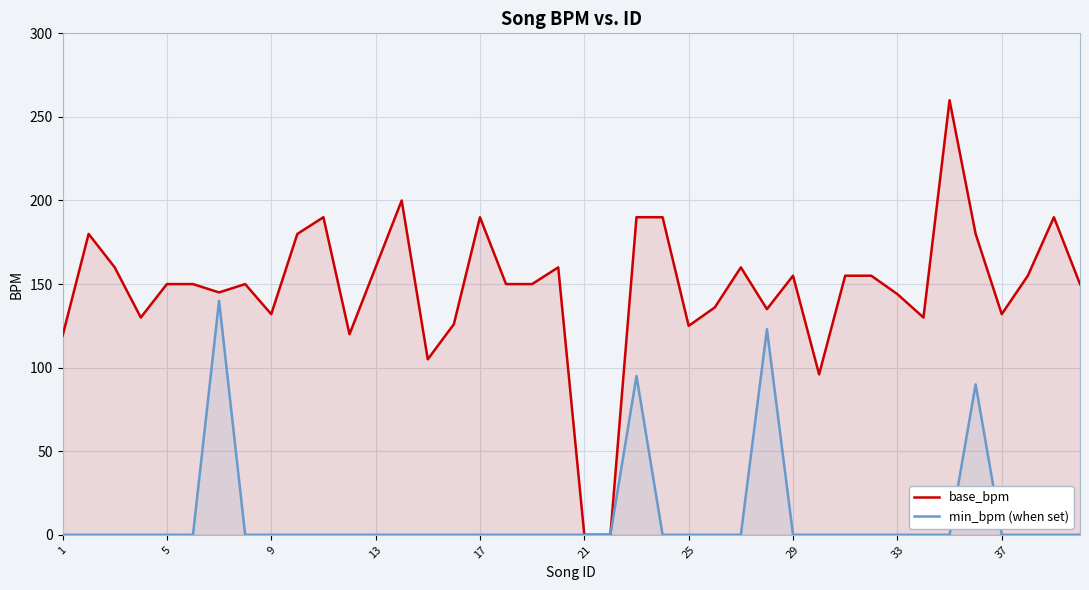

What is the maximum value for min_bpm (when set)?

140